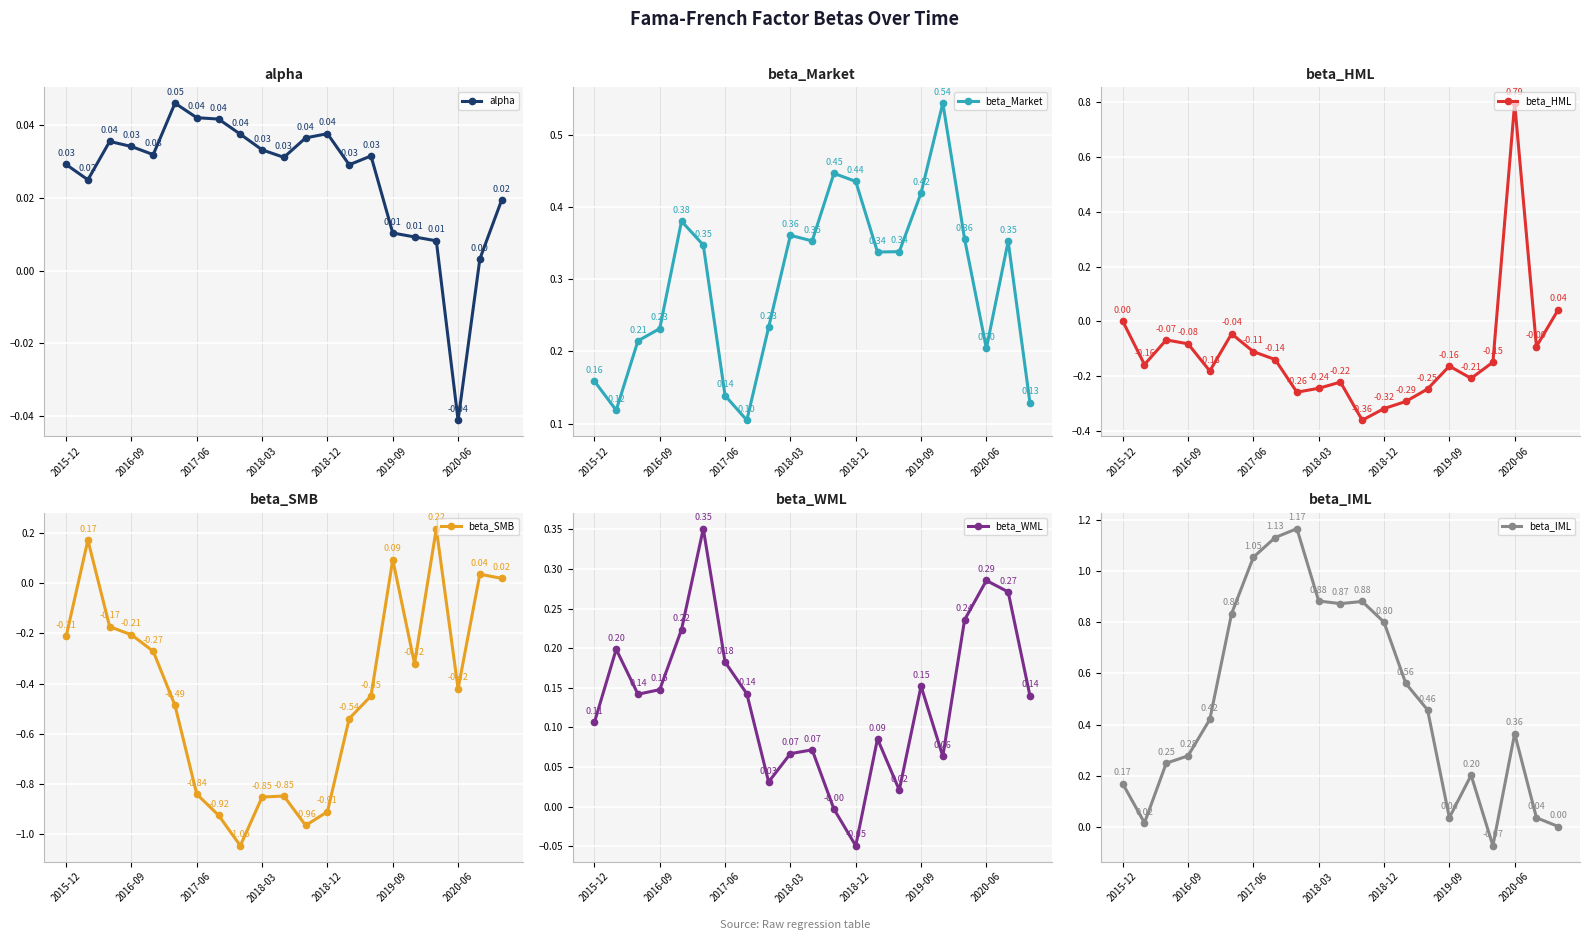

At how many categories does at least one series exceed 0?

21